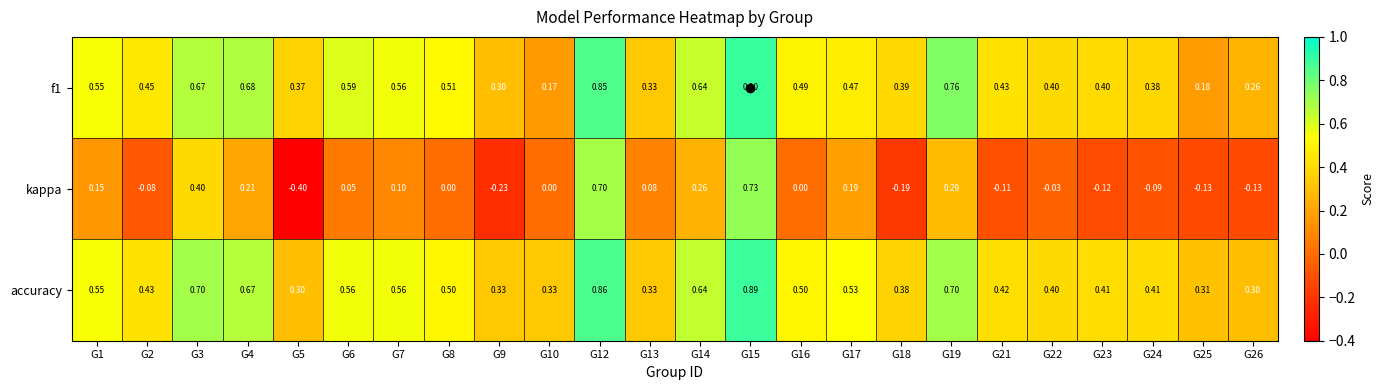

Which series has the largest total across all categories?

accuracy